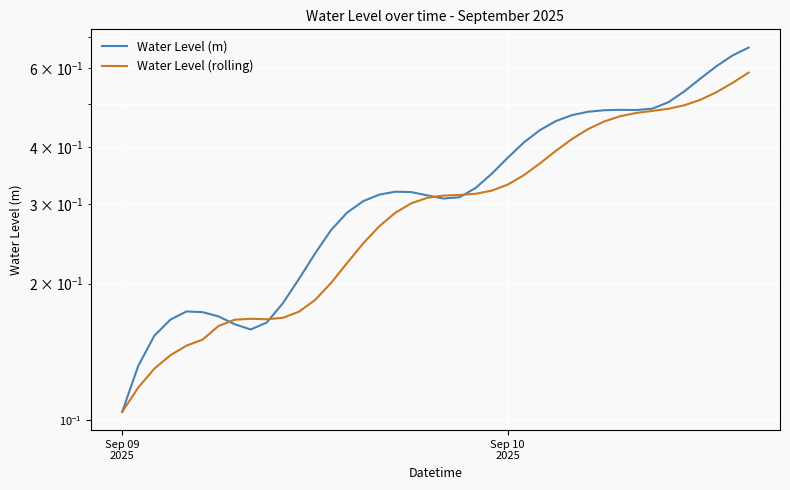

Which category has the lowest value across all series?

Sep 09
2025